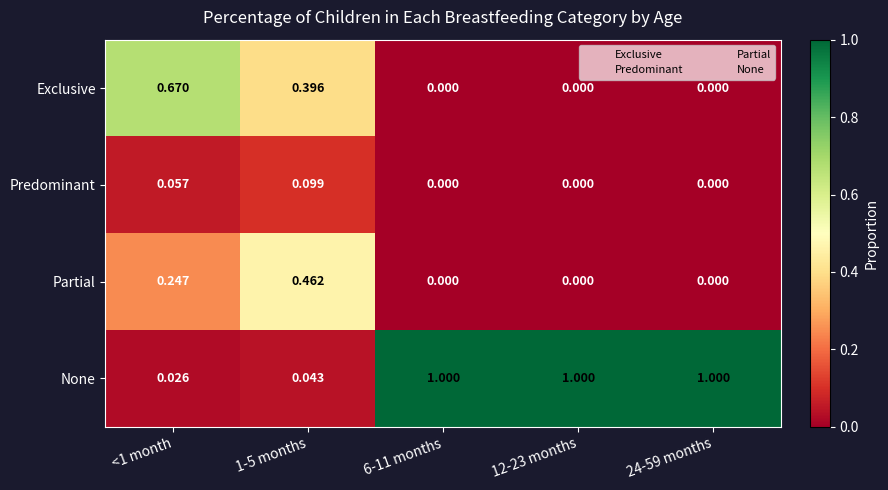

Count the number of categories in the chart.

5